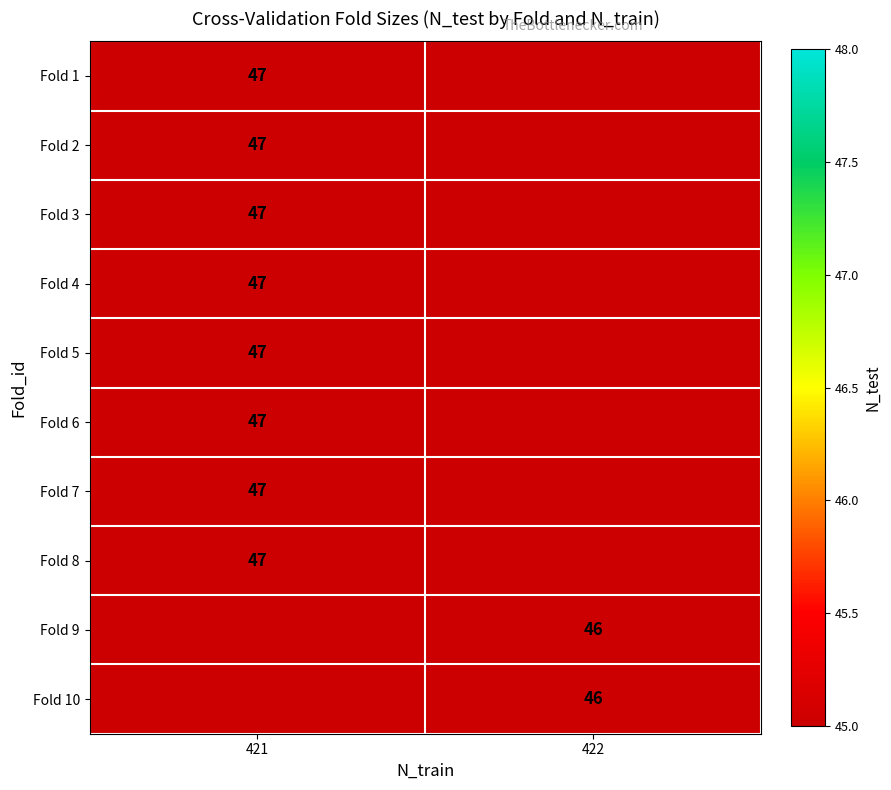

Reading left to right, transcribe all the data shown in this chart.

row_0: 47	0
row_1: 47	0
row_2: 47	0
row_3: 47	0
row_4: 47	0
row_5: 47	0
row_6: 47	0
row_7: 47	0
row_8: 0	46
row_9: 0	46